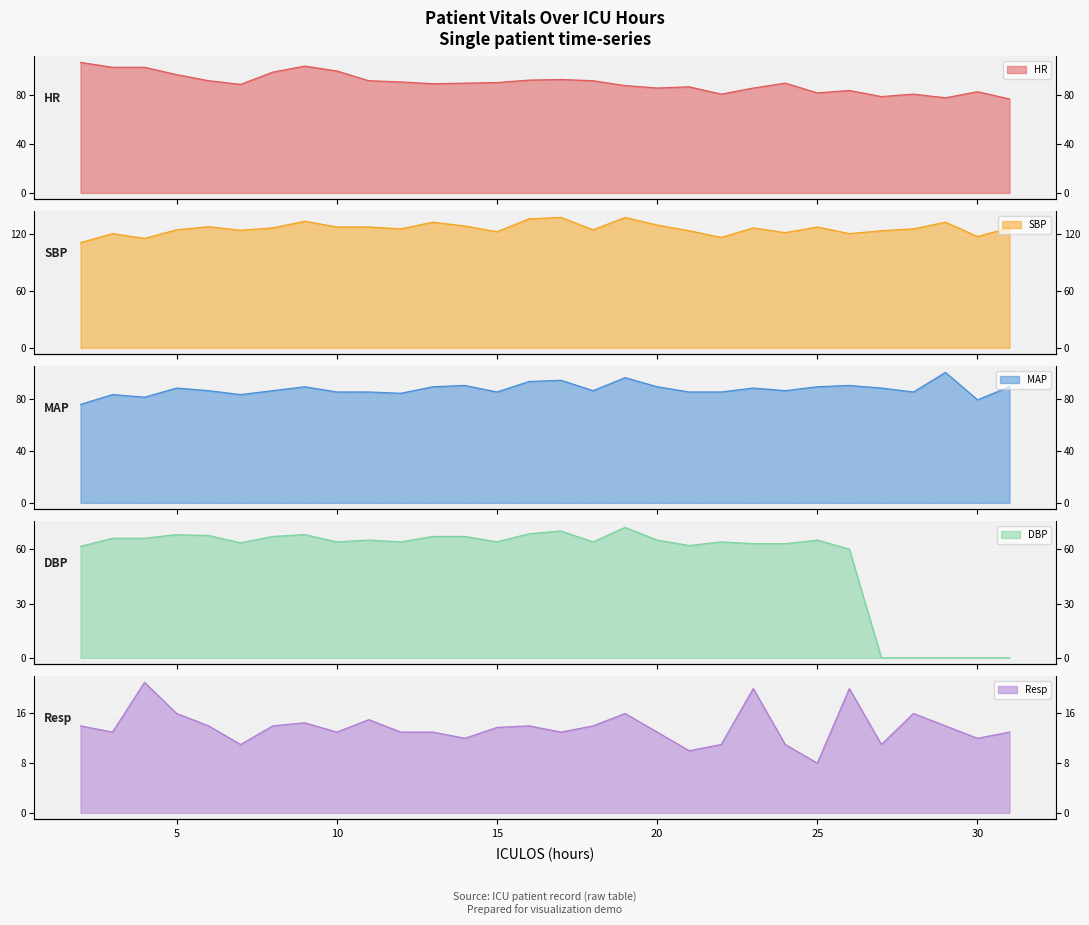

Reading left to right, extract all data points from this chart.

HR: 107.0	103.0	103.0	97.0	92.0	89.0	99.0	104.0	100.0	92.0	91.0	89.5	90.0	90.5	92.5	93.0	92.0	88.0	86.0	87.0	81.0	86.0	90.0	82.0	84.0	79.0	81.0	78.0	83.0	77.0
SBP: 110.5	120.0	115.0	124.0	127.2	123.5	126.0	133.0	127.0	127.0	125.0	132.0	128.0	122.0	135.5	137.0	124.0	137.0	129.0	123.0	116.0	126.0	121.0	127.0	120.0	123.0	125.0	132.0	117.0	126.0
MAP: 75.5	83.0	81.0	88.0	86.0	83.0	86.0	89.0	85.0	85.0	84.0	89.0	90.0	85.0	93.0	94.0	86.0	96.0	89.0	85.0	85.0	88.0	86.0	89.0	90.0	88.0	85.0	100.0	79.0	89.0
DBP: 61.5	66.0	66.0	68.0	67.5	63.5	67.0	68.0	64.0	65.0	64.0	67.0	67.0	64.0	68.5	70.0	64.0	72.0	65.0	62.0	64.0	63.0	63.0	65.0	60.0	0.0	0.0	0.0	0.0	0.0
Resp: 14.0	13.0	21.0	16.0	14.0	11.0	14.0	14.5	13.0	15.0	13.0	13.0	12.0	13.8	14.0	13.0	14.0	16.0	13.0	10.0	11.0	20.0	11.0	8.0	20.0	11.0	16.0	14.0	12.0	13.0